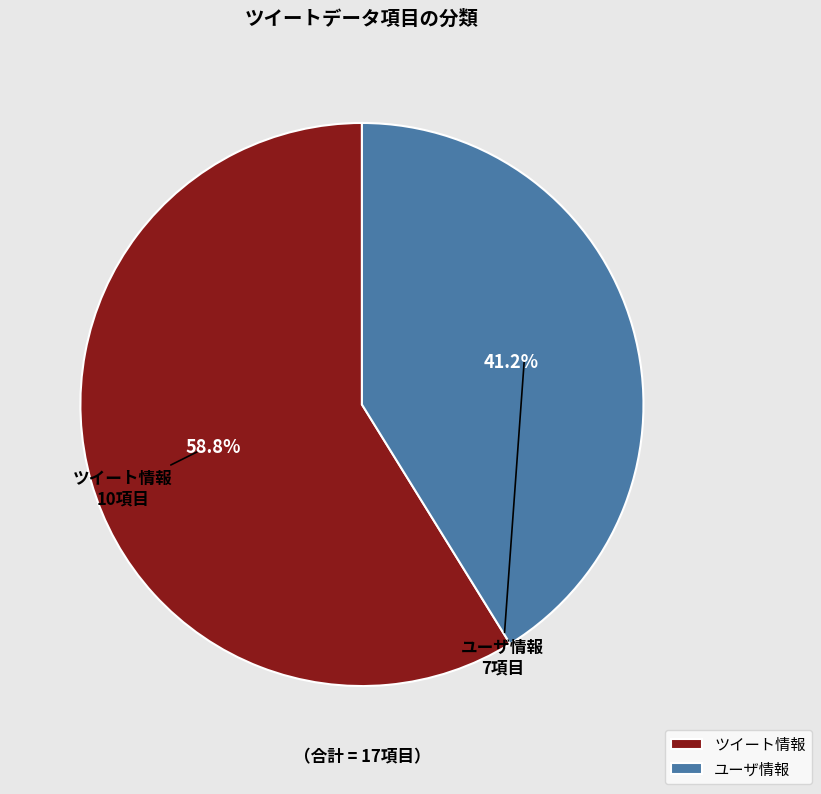

Rank the categories by value from lowest to highest.

ユーザ情報, ツイート情報